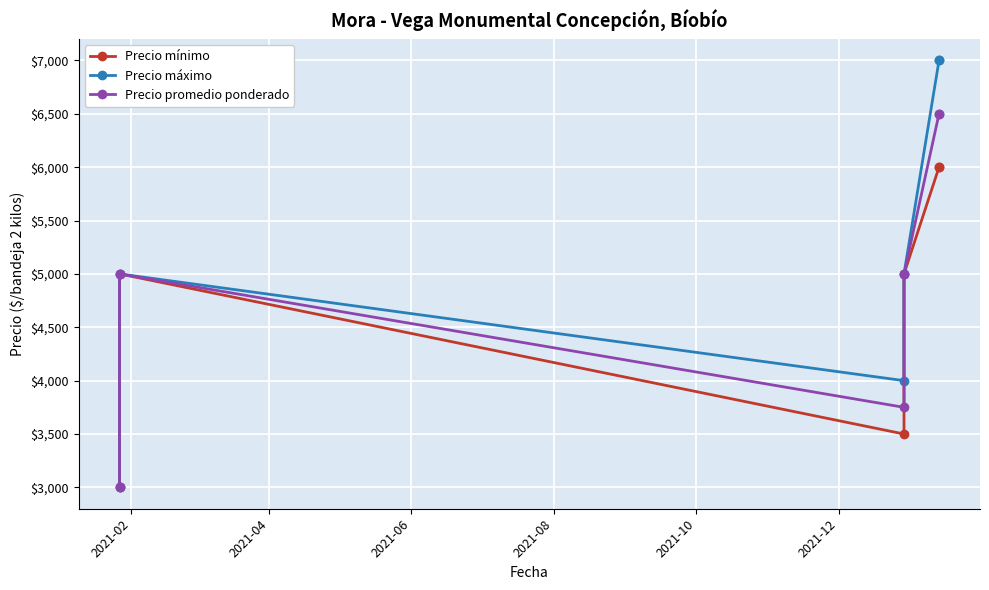

What are all the series names shown in the legend?

Precio mínimo, Precio máximo, Precio promedio ponderado